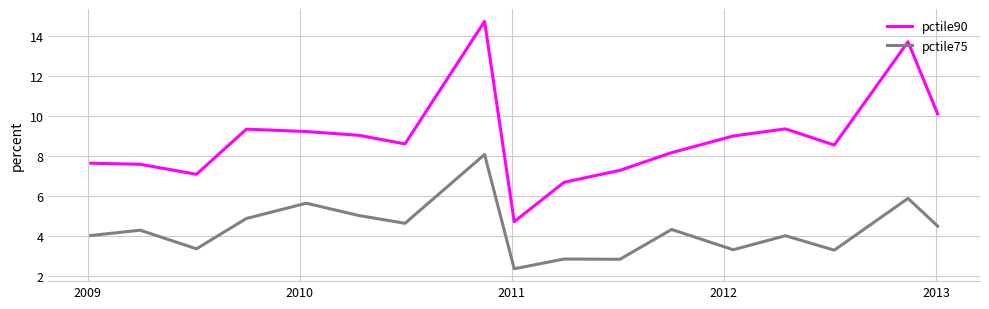

What is the maximum value shown in the chart?

14.7